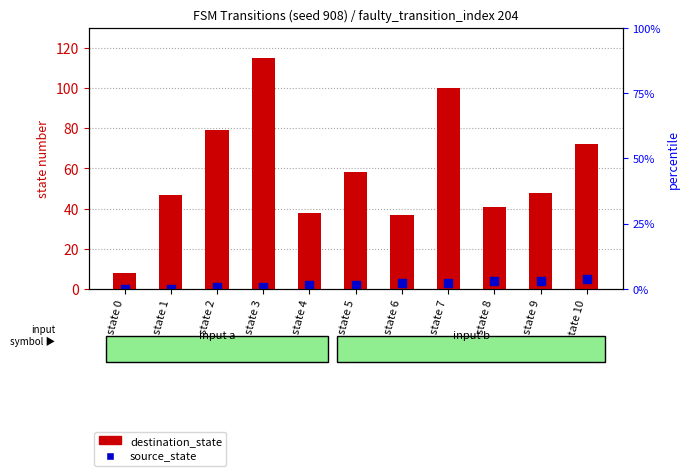

At how many categories does at least one series exceed 55?

5